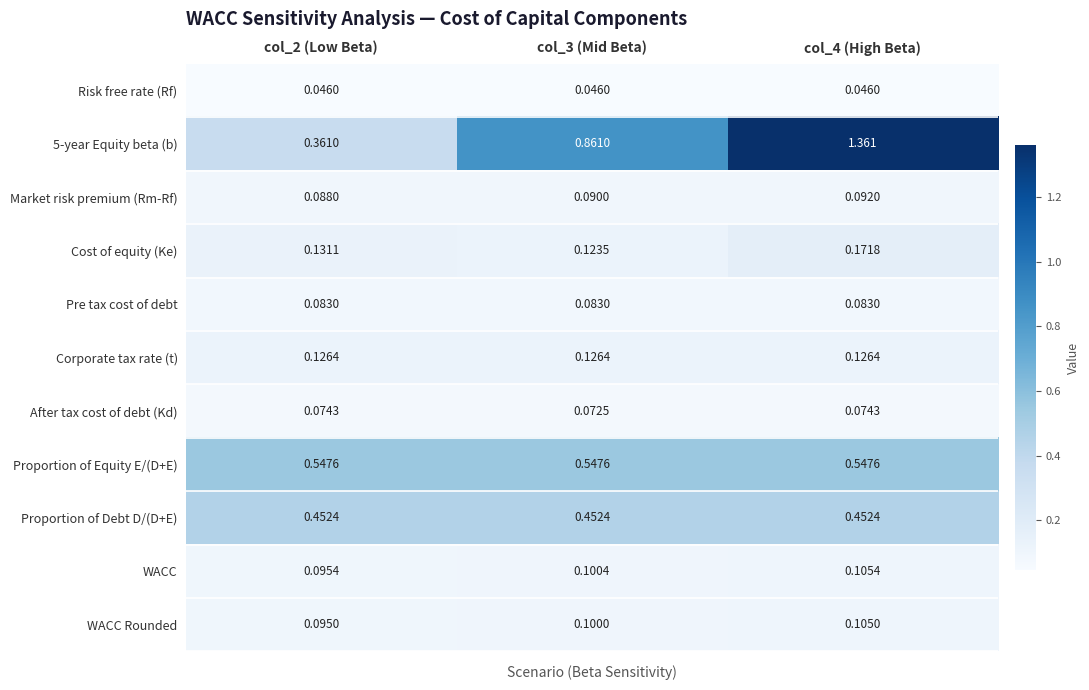

Count the number of categories in the chart.

3